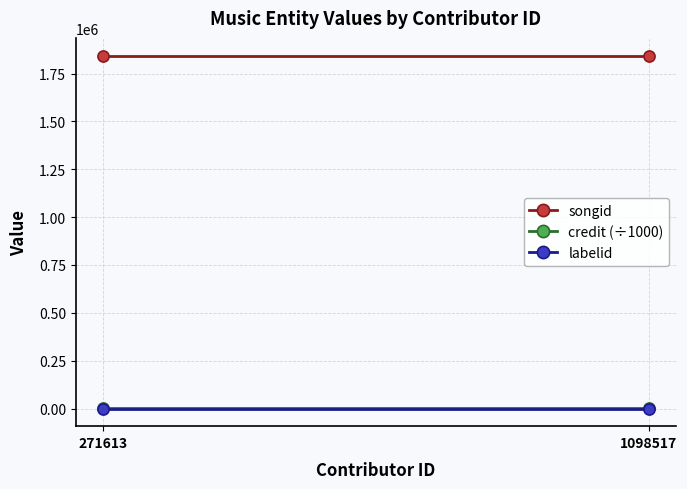

What are all the series names shown in the legend?

songid, credit (÷1000), labelid